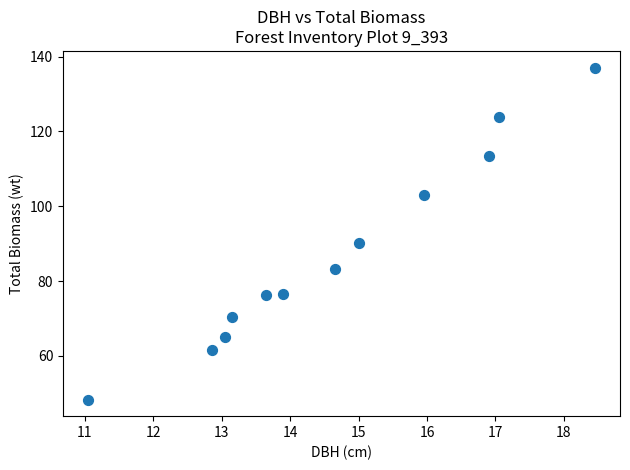

What is the average X value?

14.6